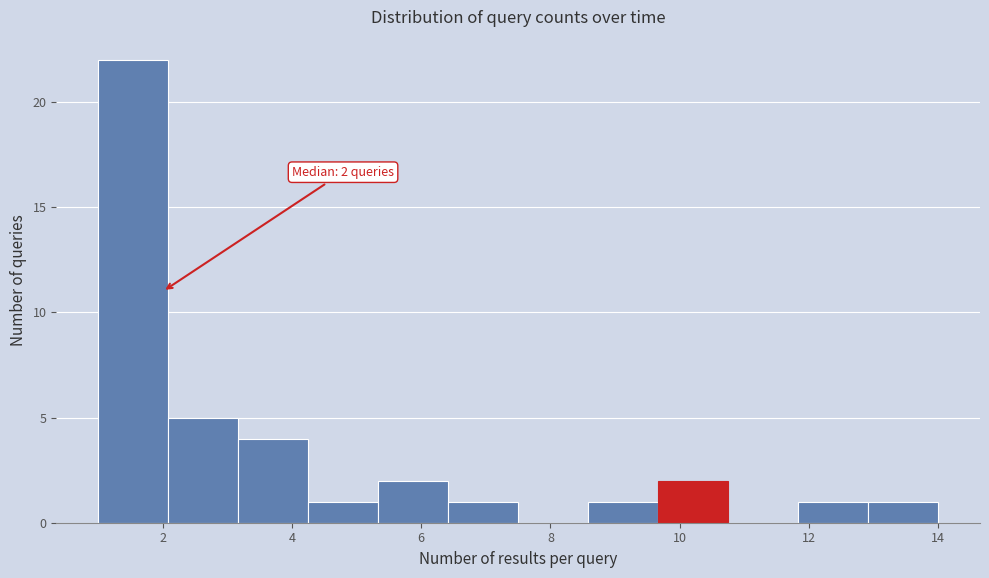

Over which range of the x-axis is the bar tallest?

1.0 to 2.0